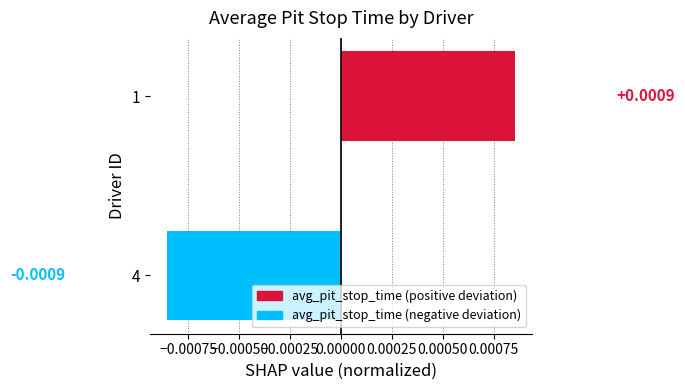

Rank the categories by value from lowest to highest.

4, 1